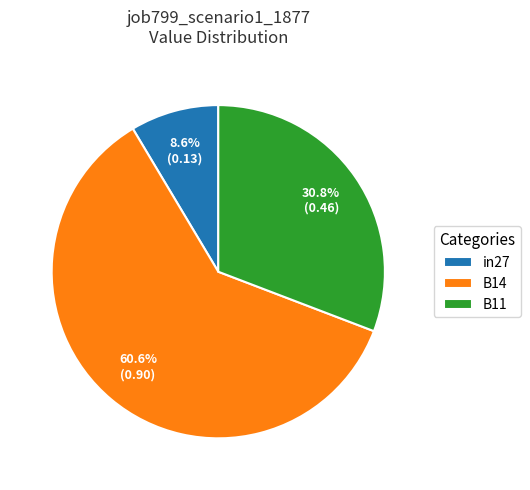

Combined, what portion of the pie is B11 and in27?

39.4%